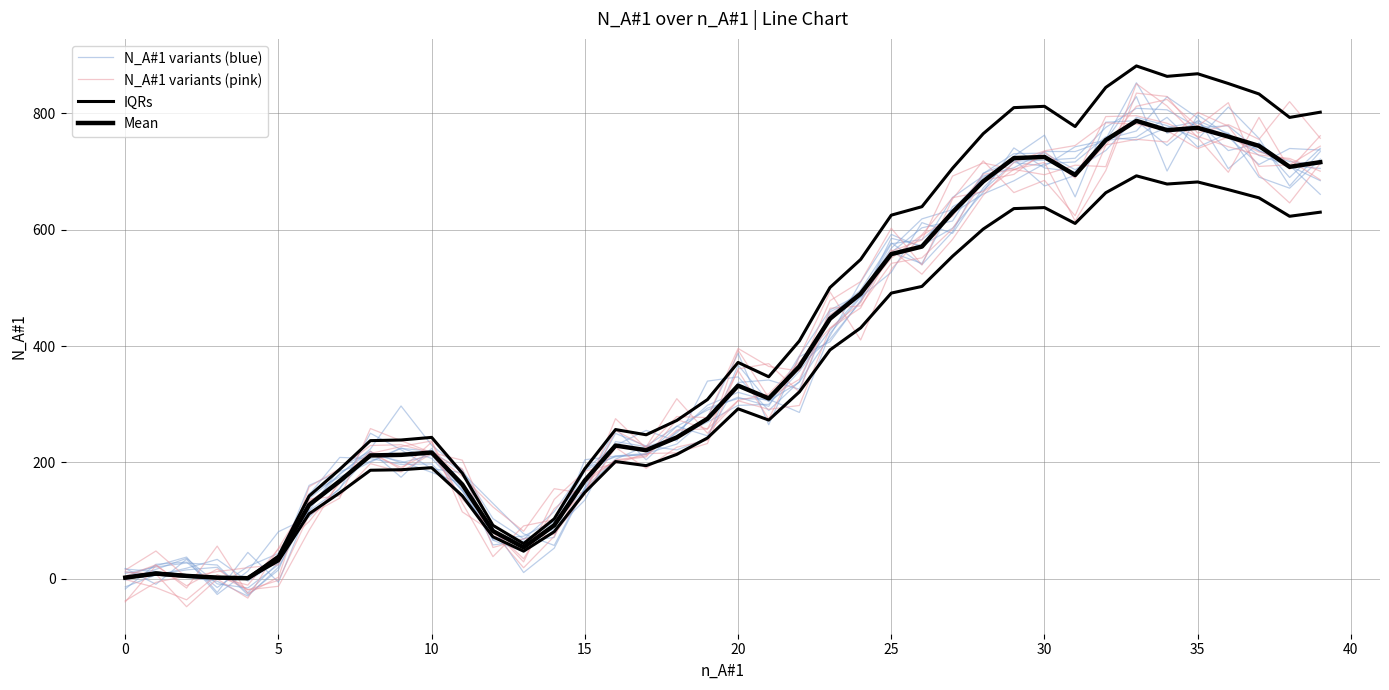

Is the value of N_A#1 variants (blue) at 0 greater than the value of N_A#1 variants (pink) at 30?

No